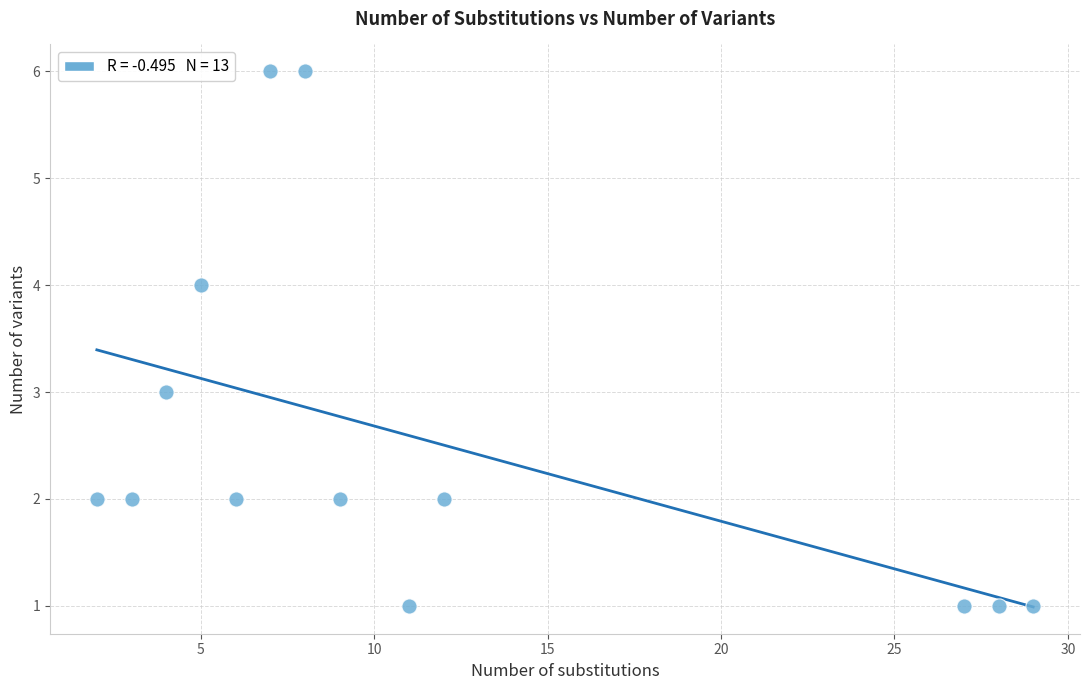

What is the range of X values (max minus min)?

27